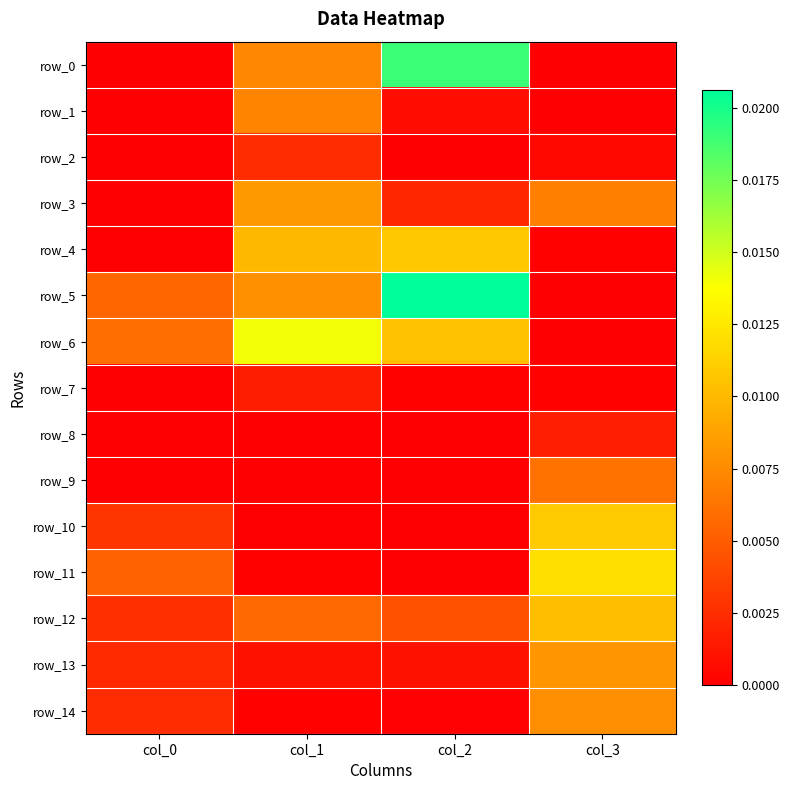

Which series has the widest spread of values?

row_5